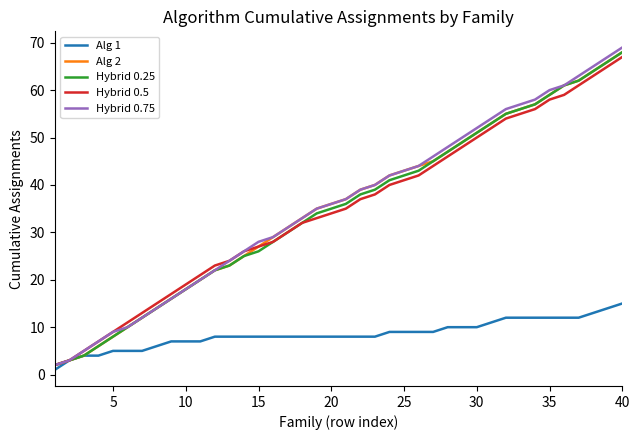

Which series has the widest spread of values?

Hybrid 0.75